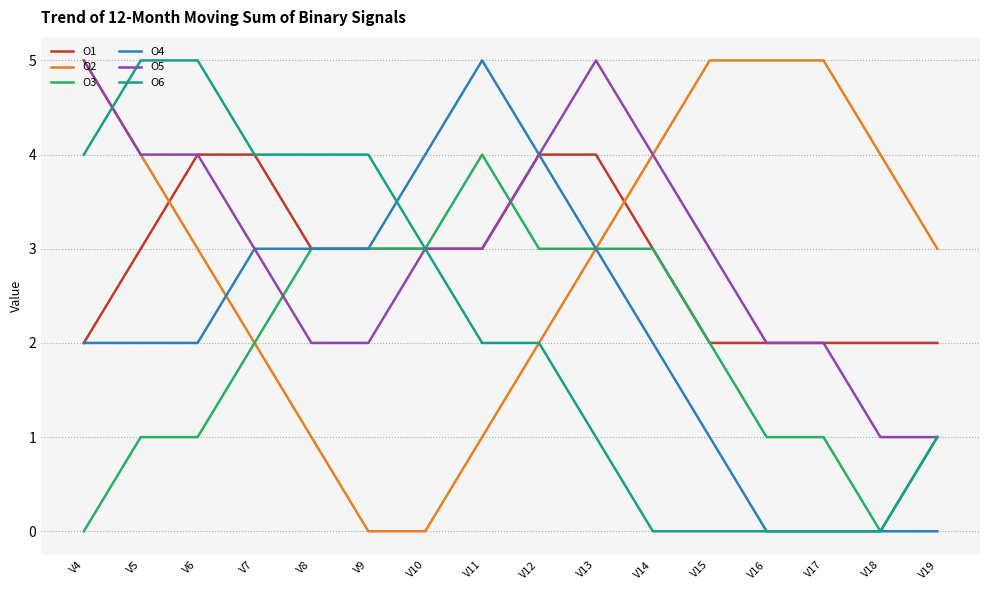

Between V4 and V10, which series saw the biggest shift?

O2